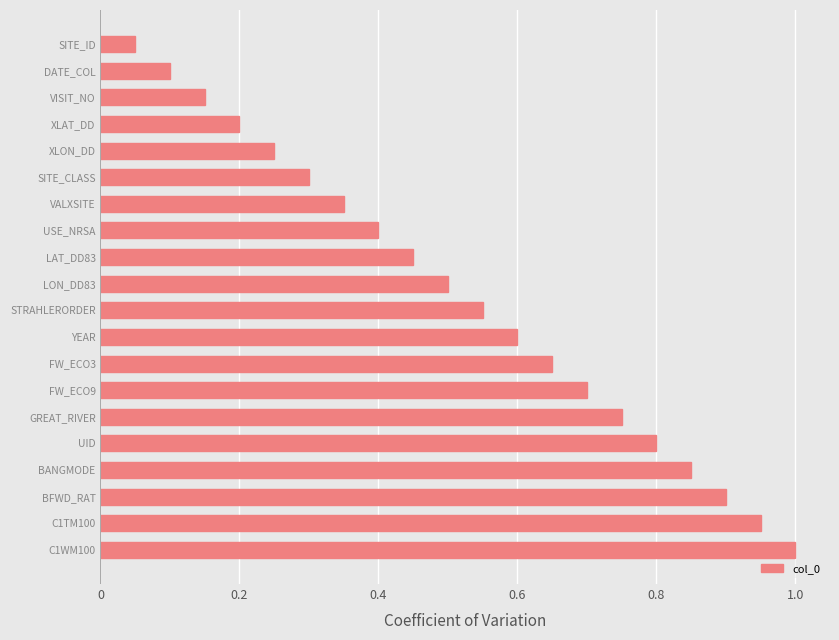

What is the label of the 8th bar from the top?

USE_NRSA